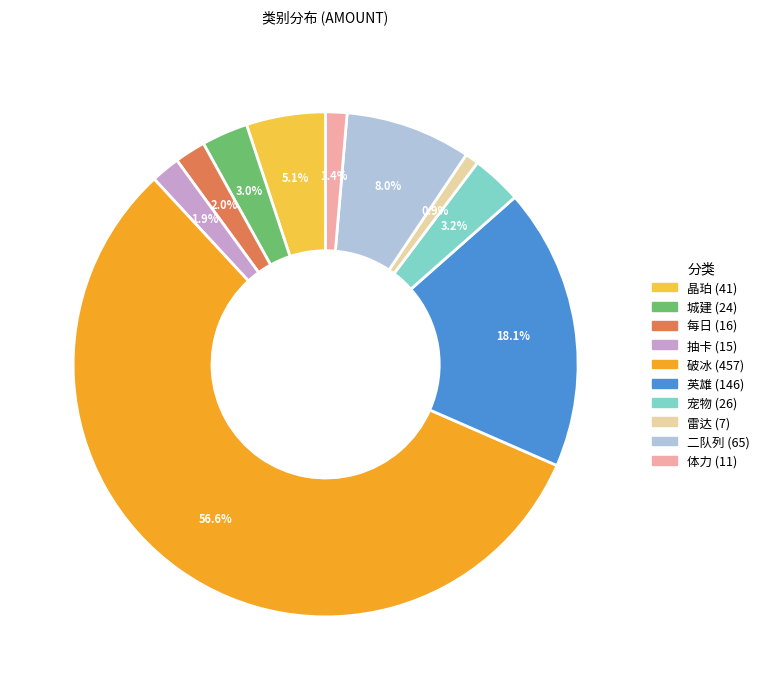

Does 破冰 account for over 50% of the chart?

Yes